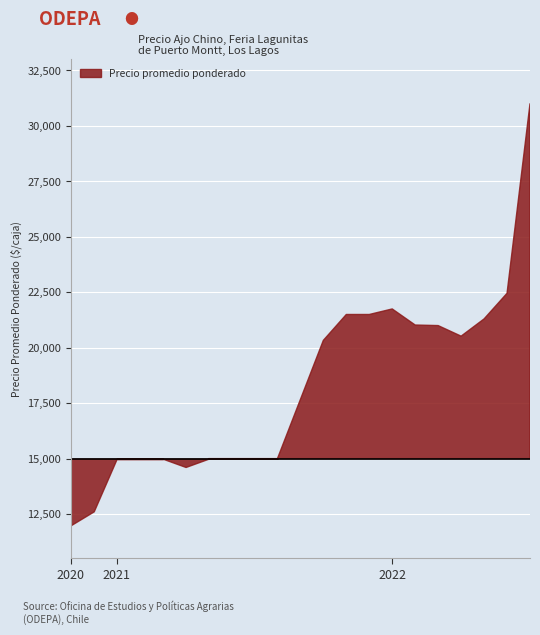

What is the change in value from 2020-11 to 2022-03?

+9000